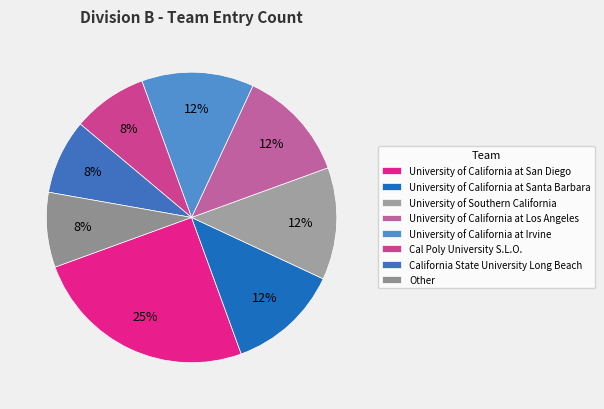

How many segments does this pie chart have?

8